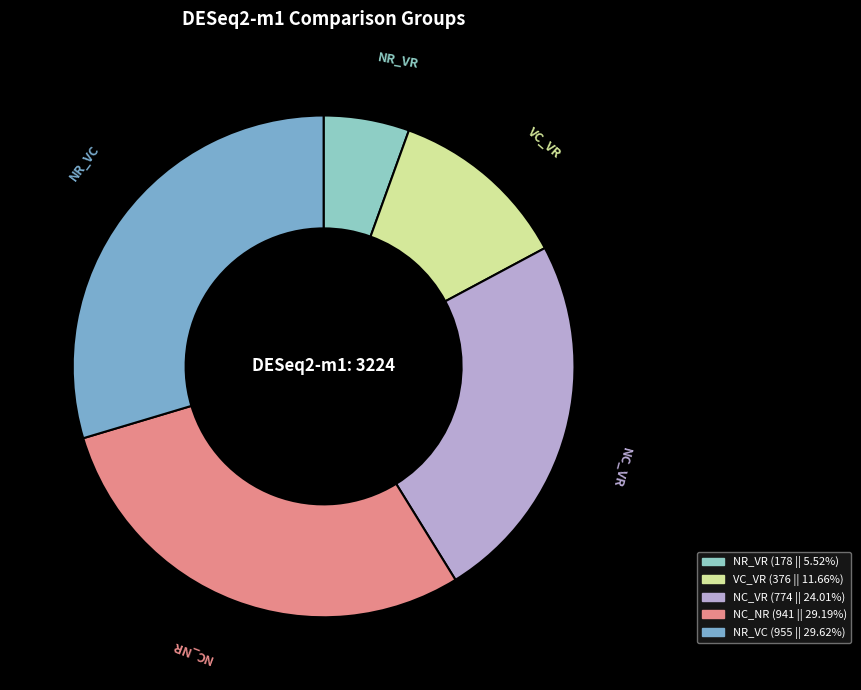

Count the number of slices in the pie.

5